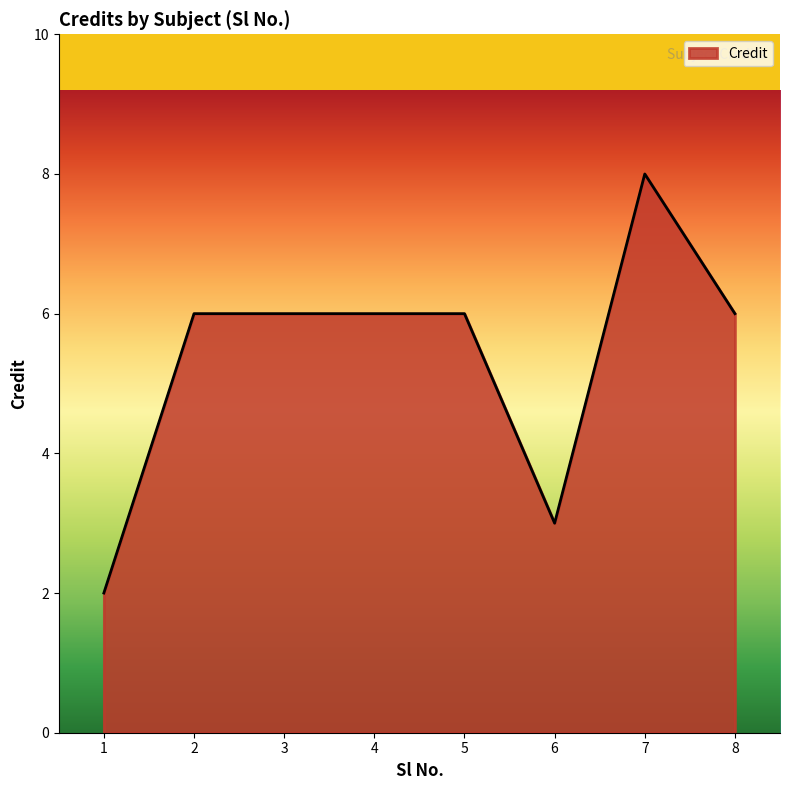

What is the sum of all values?

43